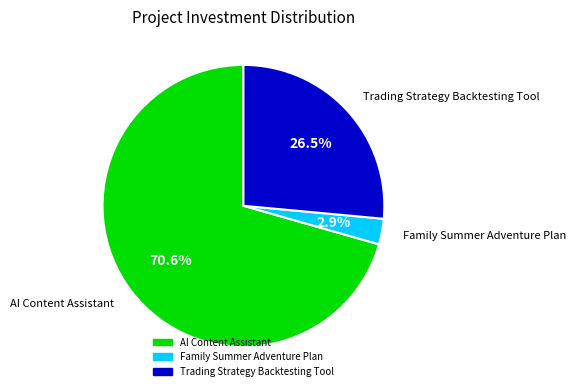

Which category has the biggest portion of the pie?

AI Content Assistant